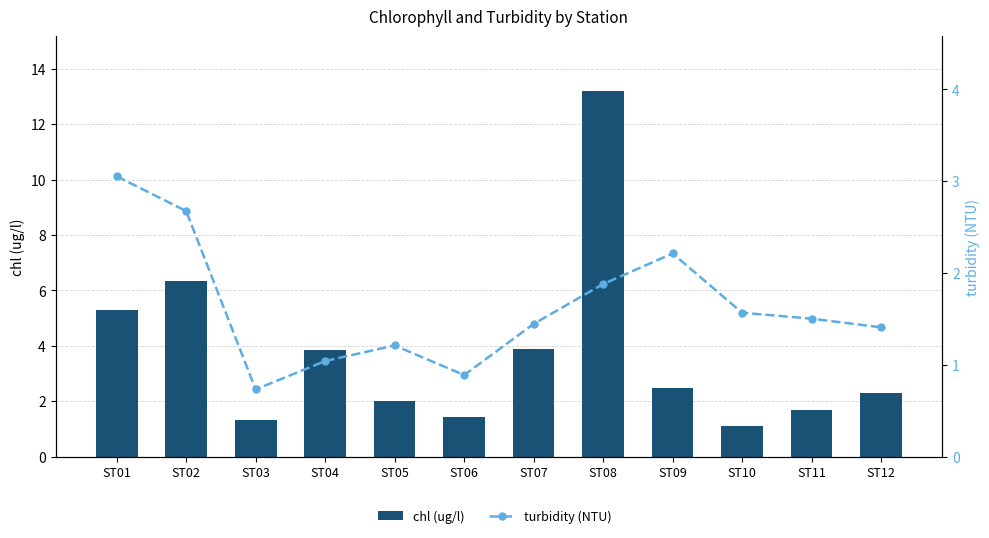

List the series in order of their peak value, lowest first.

turbidity (NTU), chl (ug/l)